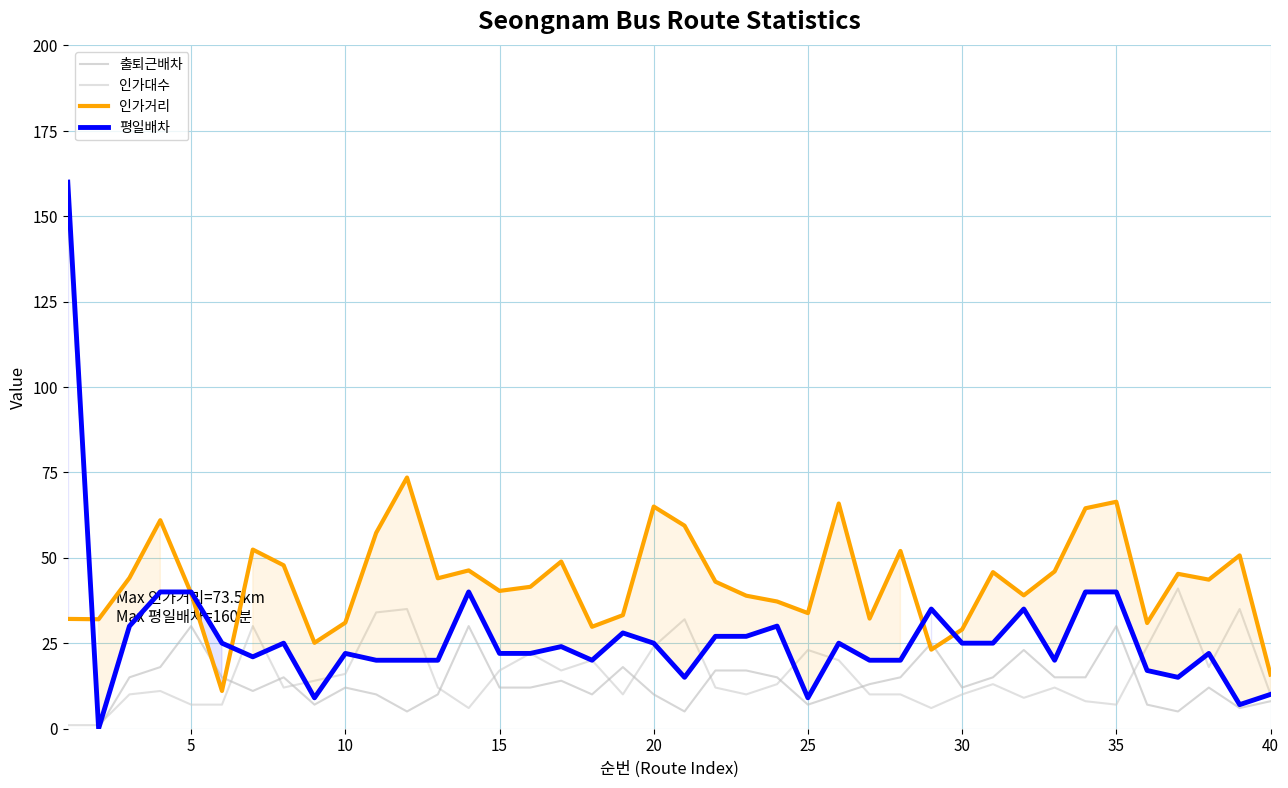

What is the total value across all series at 40?

43.8